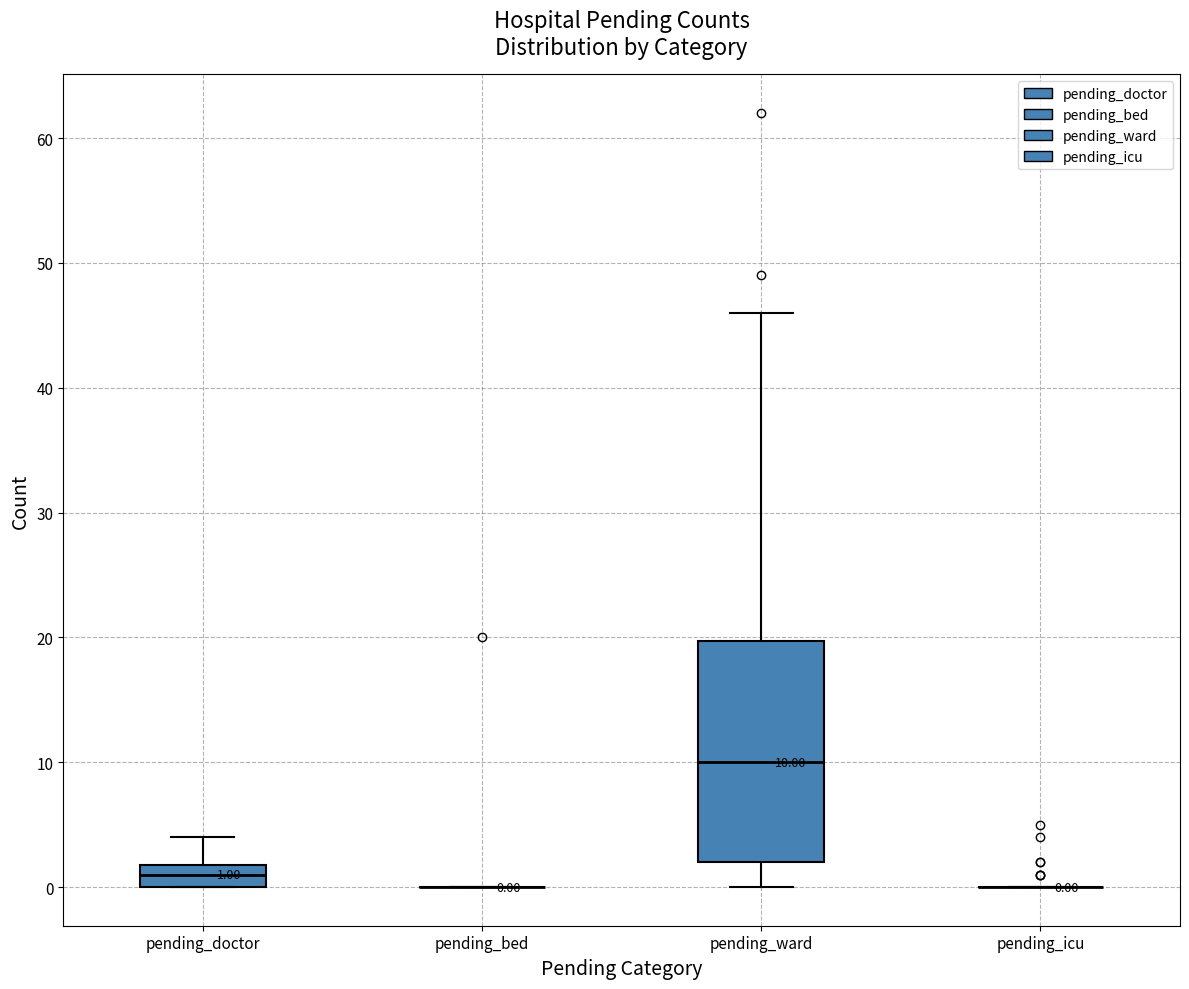

Comparing the boxes themselves (not the whiskers), which one is the tallest?

pending_ward